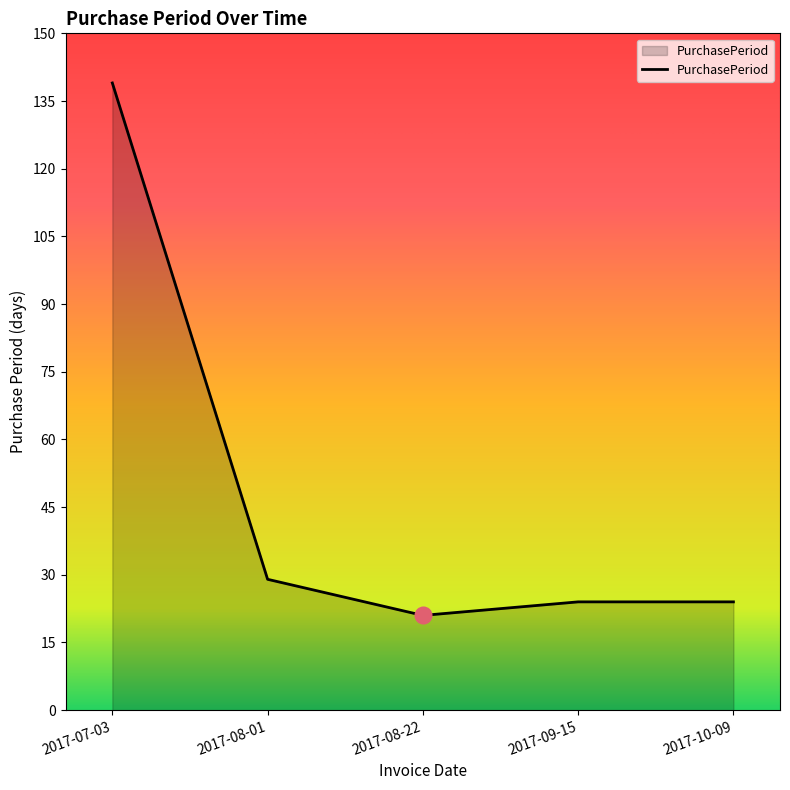

Reading left to right, transcribe all the data shown in this chart.

139	29	21	24	24